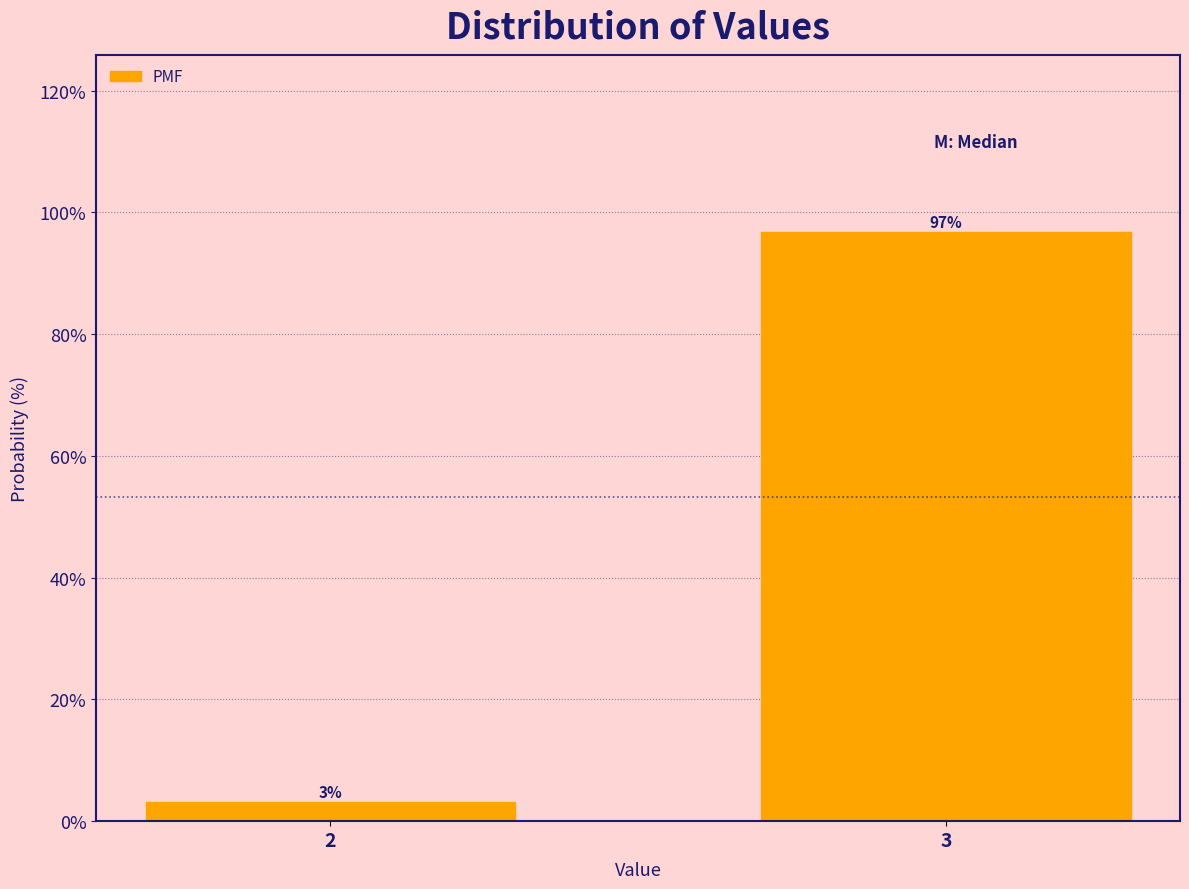

Which has a higher value, 3 or 2?

3